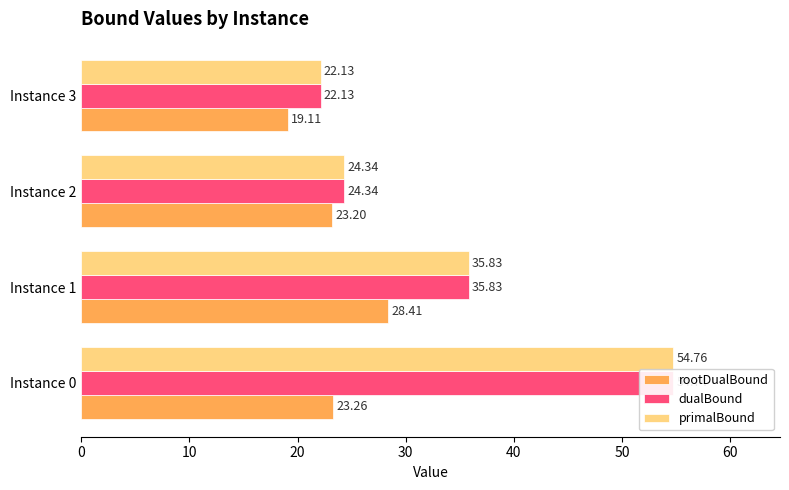

What is the spread (max minus min) of values at Instance 1?

7.4